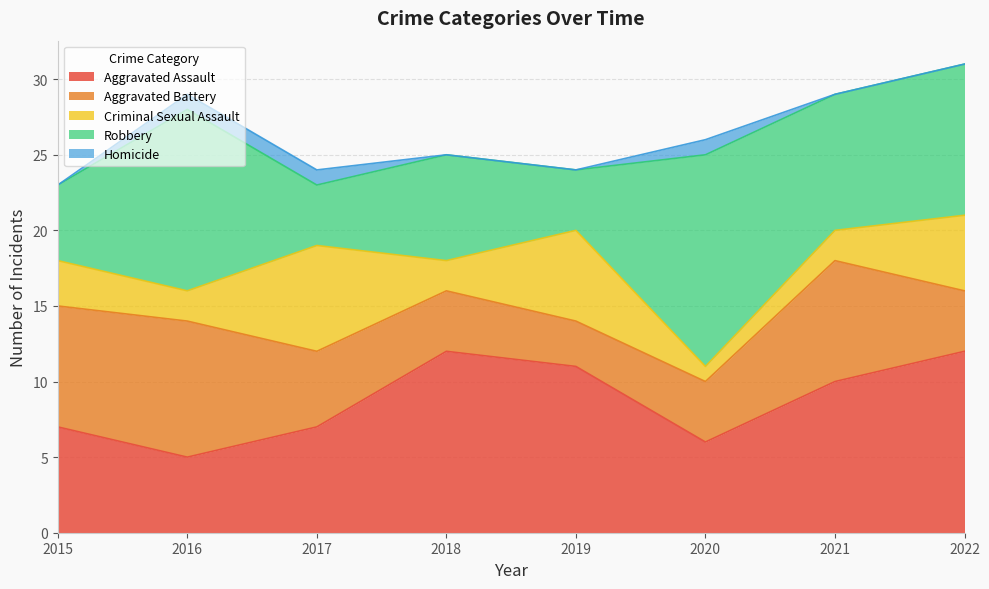

Which series has the largest range (max minus min)?

Robbery